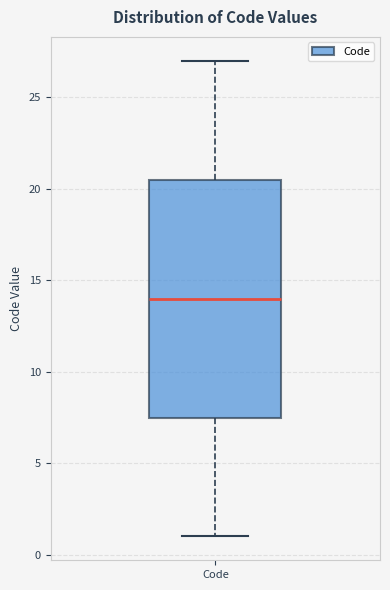

Read this box plot against the y-axis: the position of the median line, the range covered by the box, and the ends of both whiskers. The values are not printed on the chart, so give them approximately, as read against the axis.

median 14.0, box 7.5 to 20.5, whiskers 1.0 to 27.0